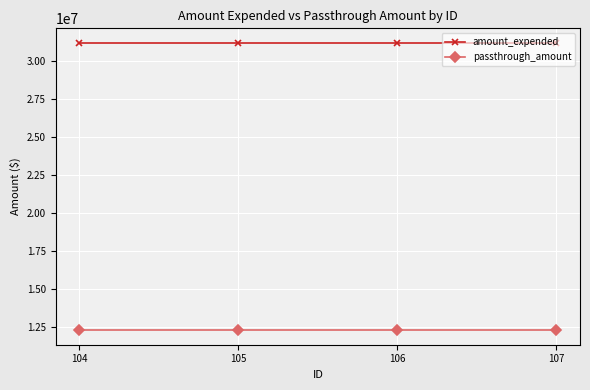

What is the maximum value for amount_expended?

31223217